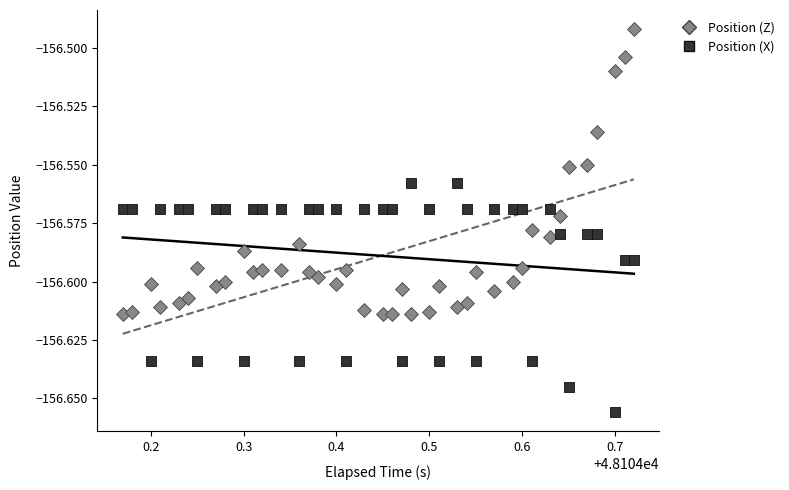

Across all data points, what is the range of X values (max minus min)?

0.6